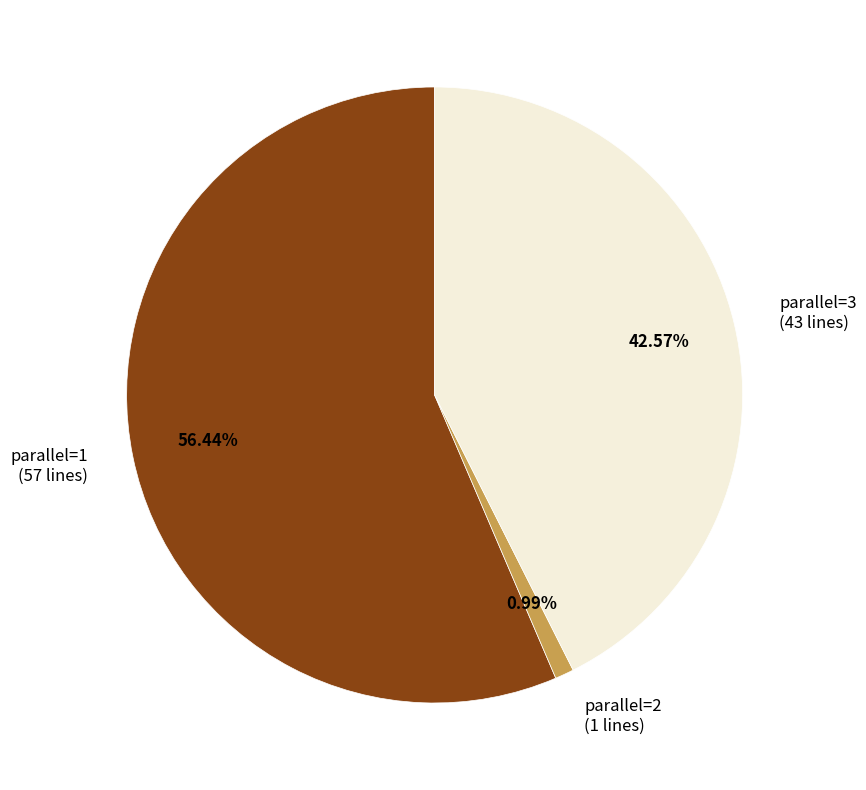

To the nearest percent, what portion does parallel=2 represent?

1%